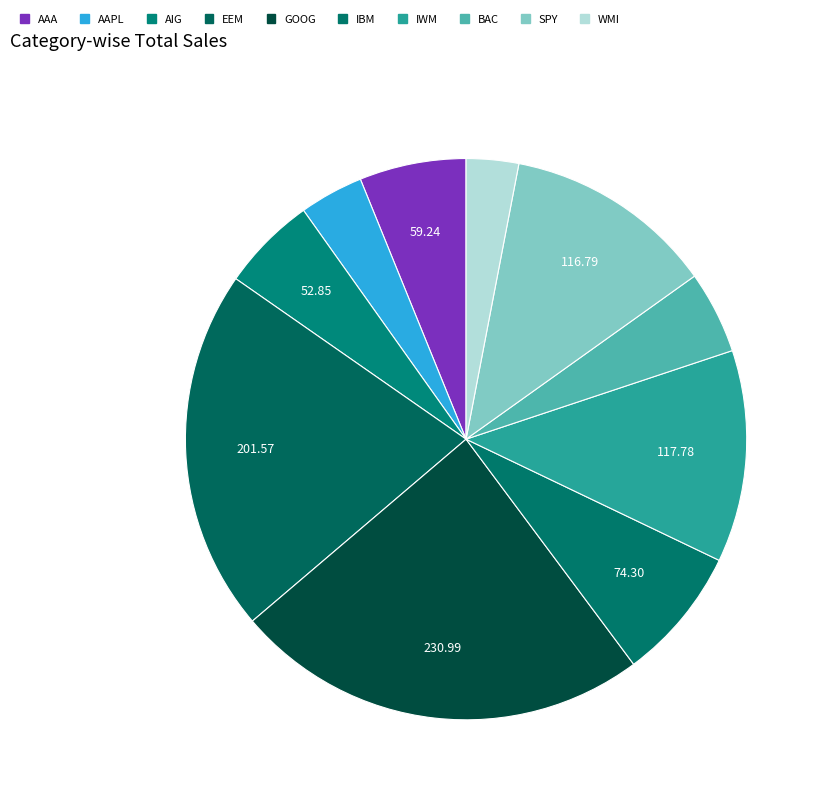

Combined, do IWM and IBM account for over 50%?

No